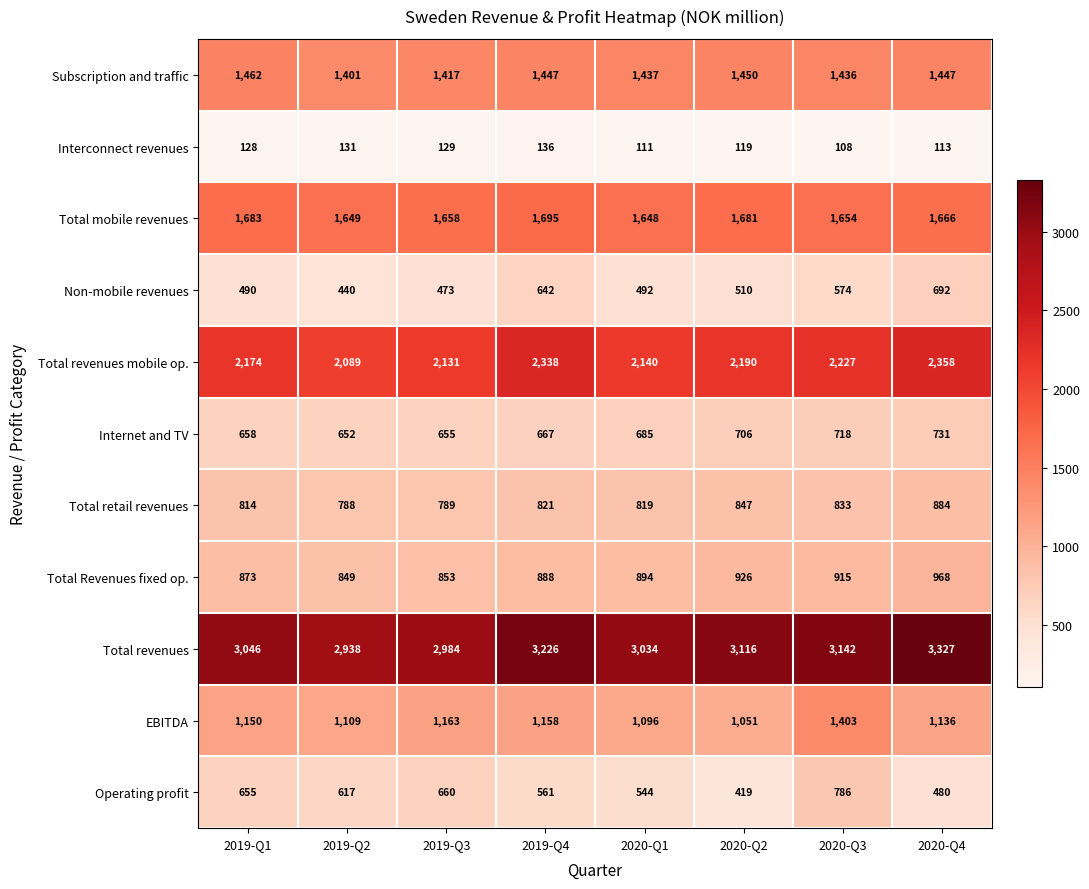

The value of Total mobile revenues at 2020-Q3 is 1654. True or false?

True